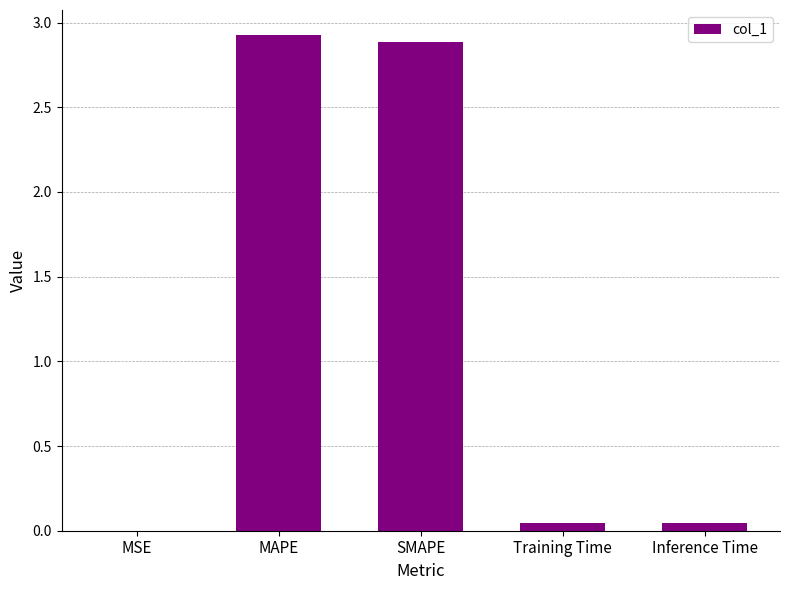

Which has a higher value, Inference Time or SMAPE?

SMAPE